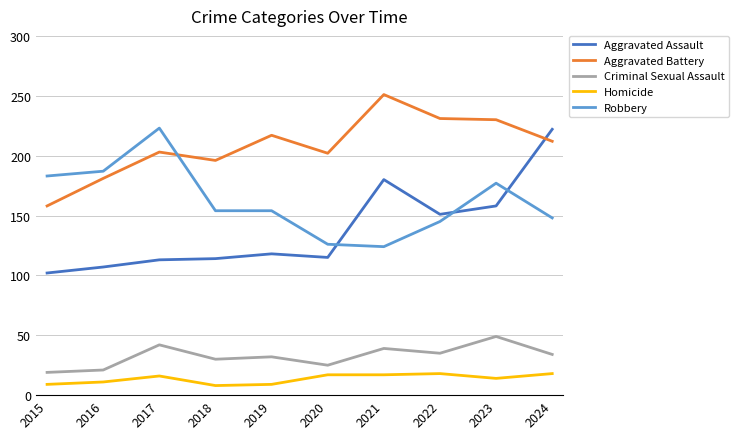

The Robbery series shows 126 at 2020. True or false?

True